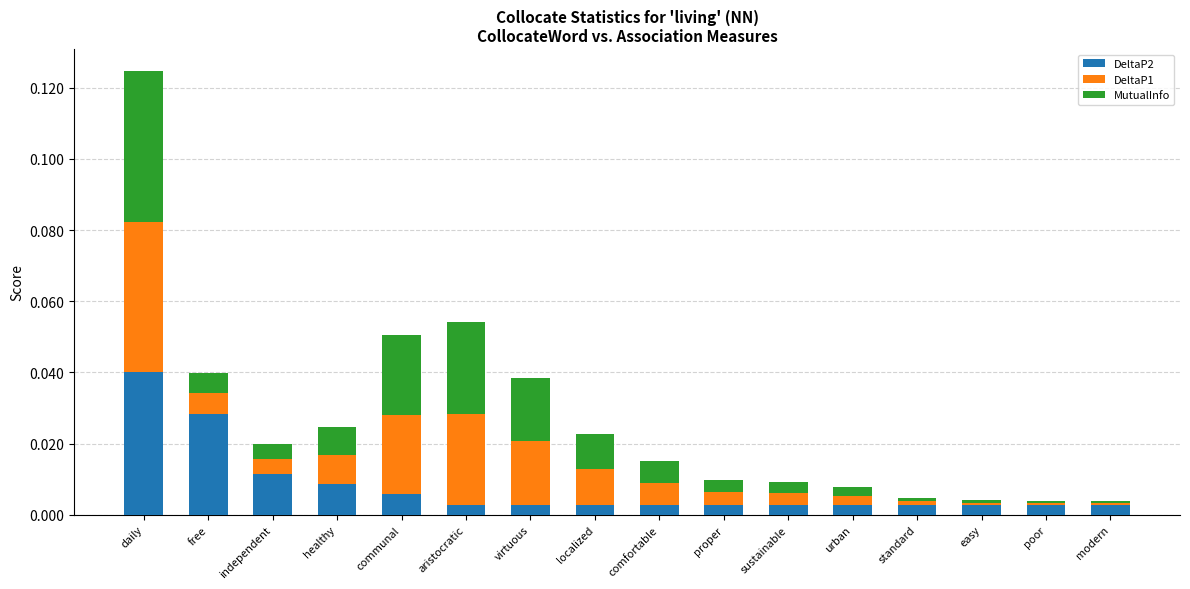

At which category is the sum across all series the highest?

daily